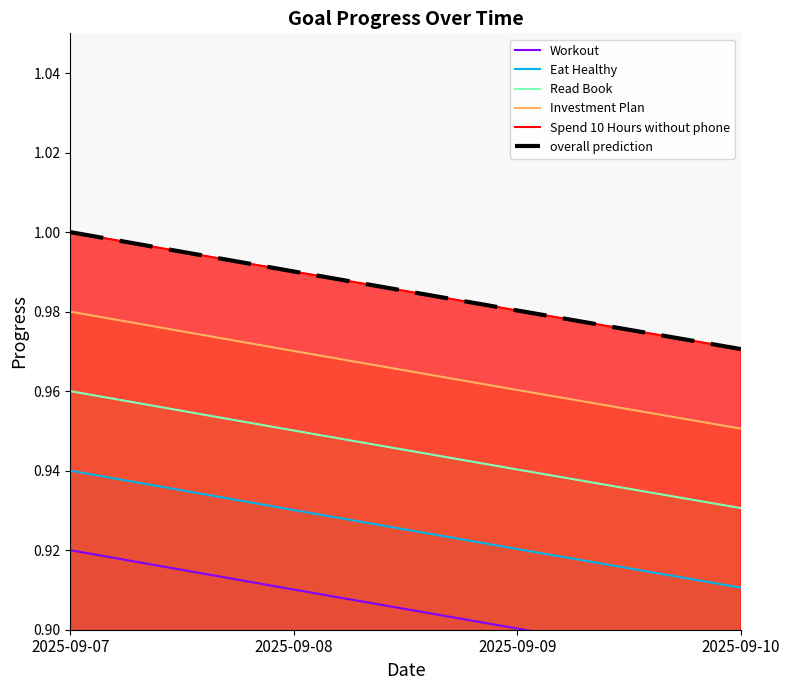

Rank the series at 2025-09-07 from lowest to highest value.

Workout, Eat Healthy, Read Book, Investment Plan, Spend 10 Hours without phone, overall prediction